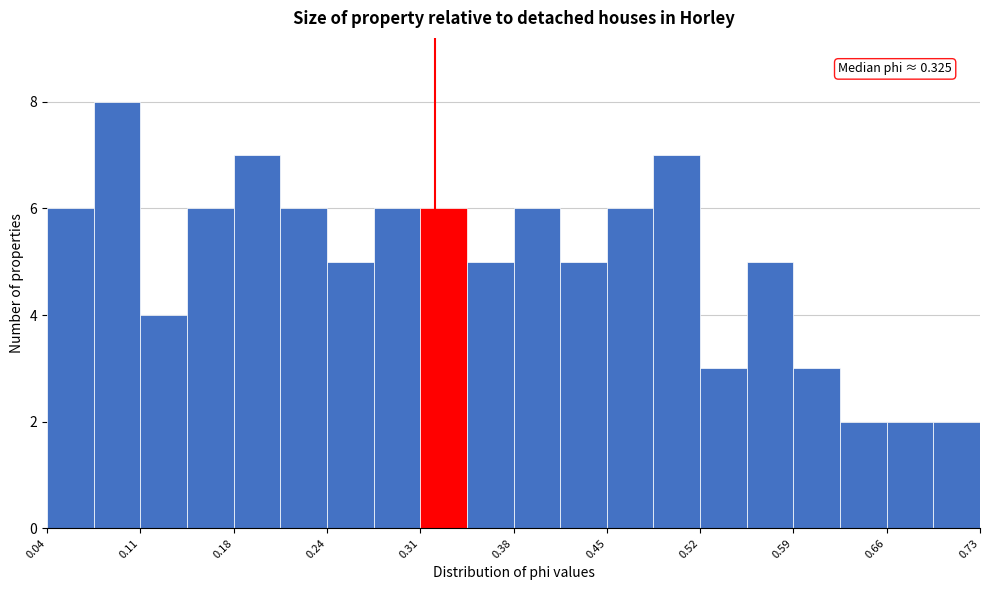

Read against the x-axis, roughly where is the centre of the tallest bar?

0.09